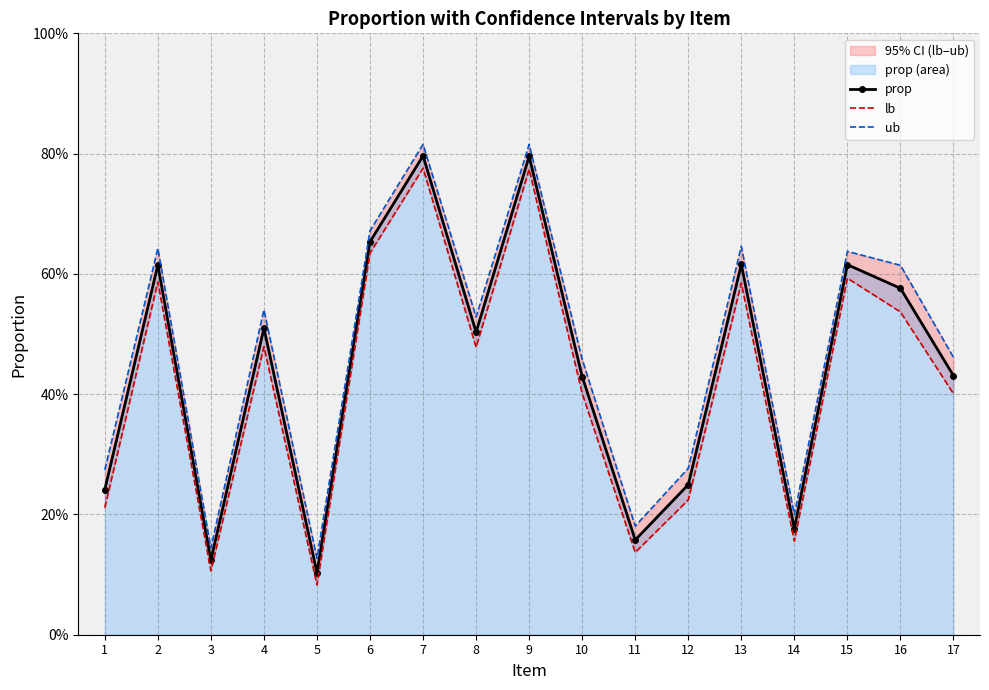

At which category is the sum across all series the highest?

7